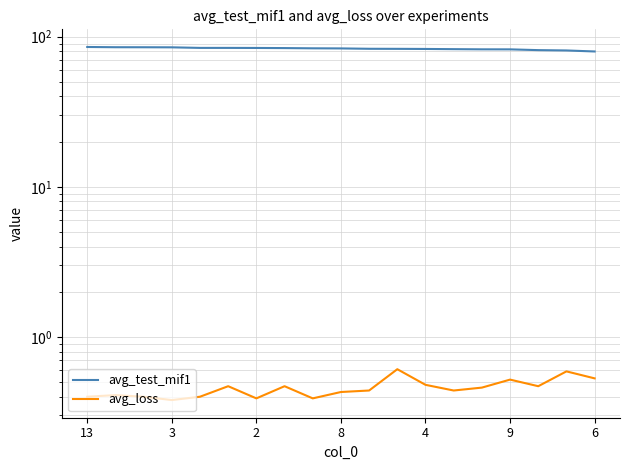

List the series in order of their peak value, highest first.

avg_test_mif1, avg_loss